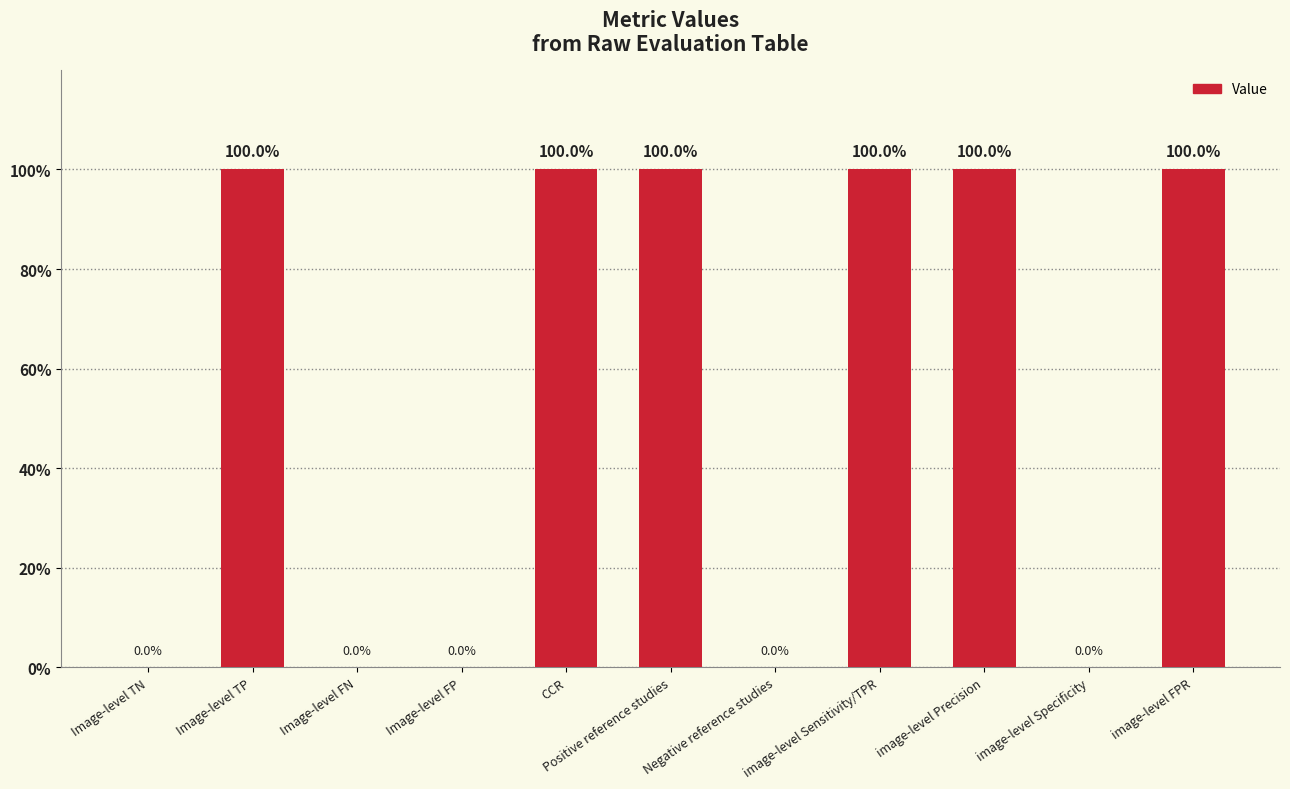

How many categories are shown in the chart?

11